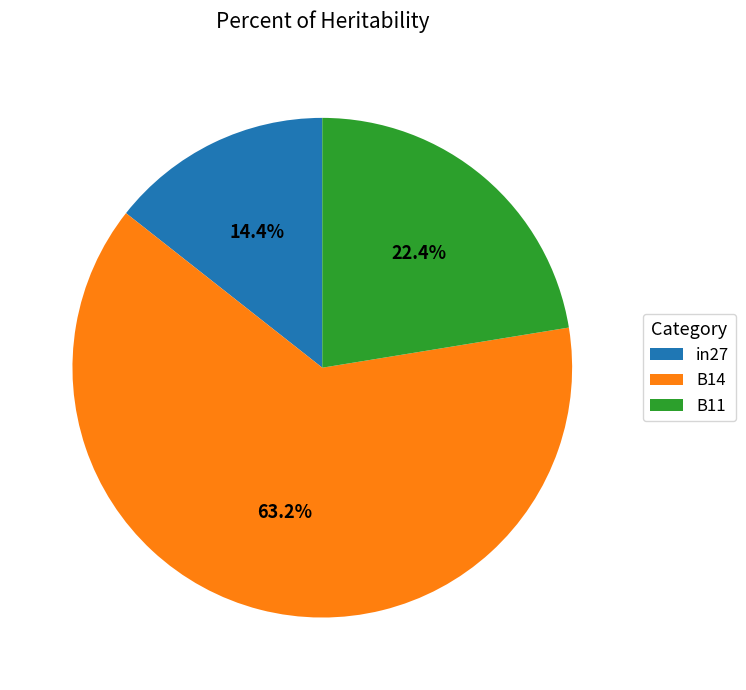

Combined, what portion of the pie is B11 and in27?

36.8%